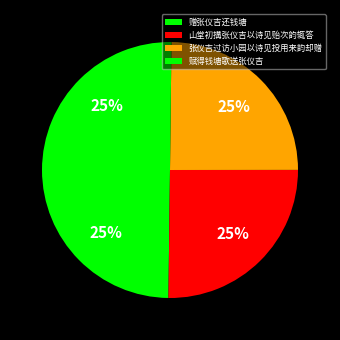

Is 赋得钱塘歌送张仪吉 the majority of the pie?

No